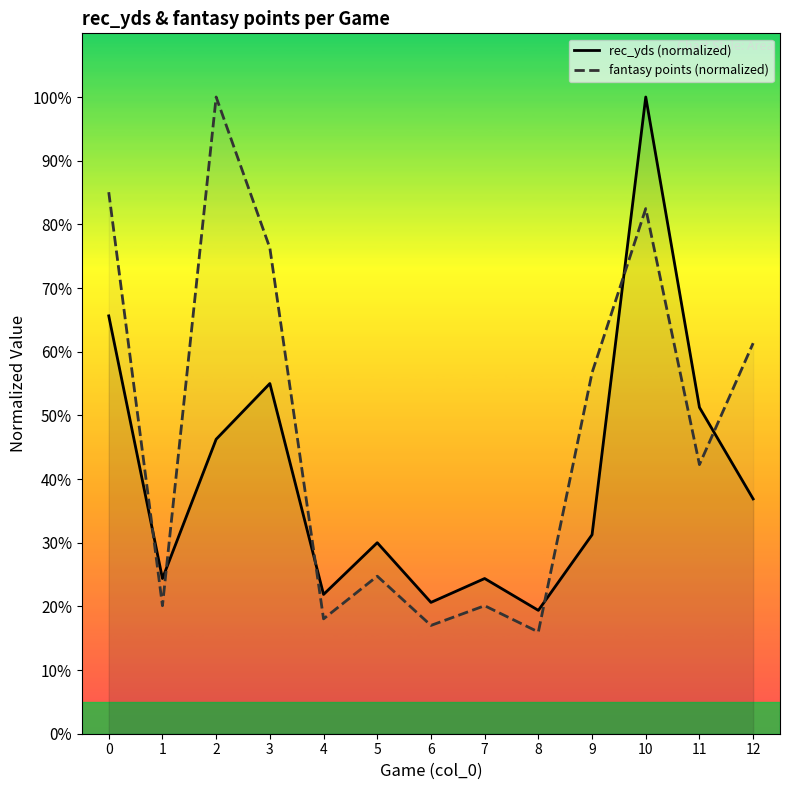

After their last crossing, which series has the higher values: fantasy points (normalized) or rec_yds (normalized)?

fantasy points (normalized)